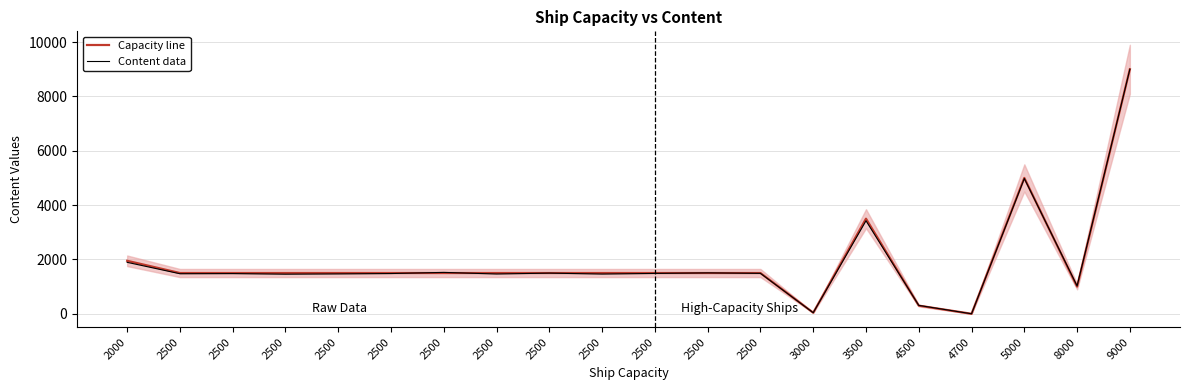

After their last crossing, which series has the higher values: Capacity line or Content data?

Capacity line